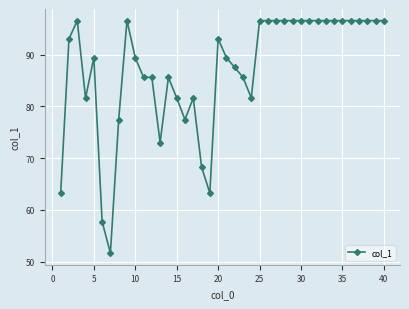

What is the greatest value displayed?

96.6